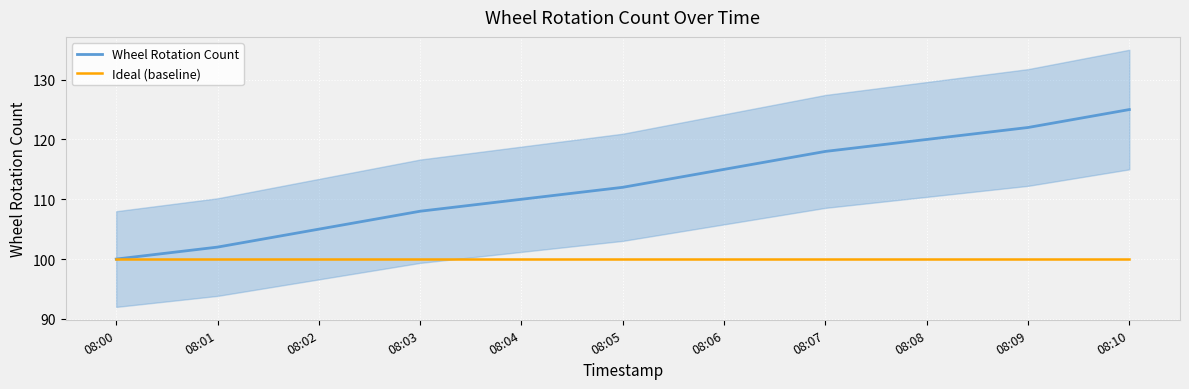

True or false: Wheel Rotation Count and Ideal (baseline) cross at least once.

False